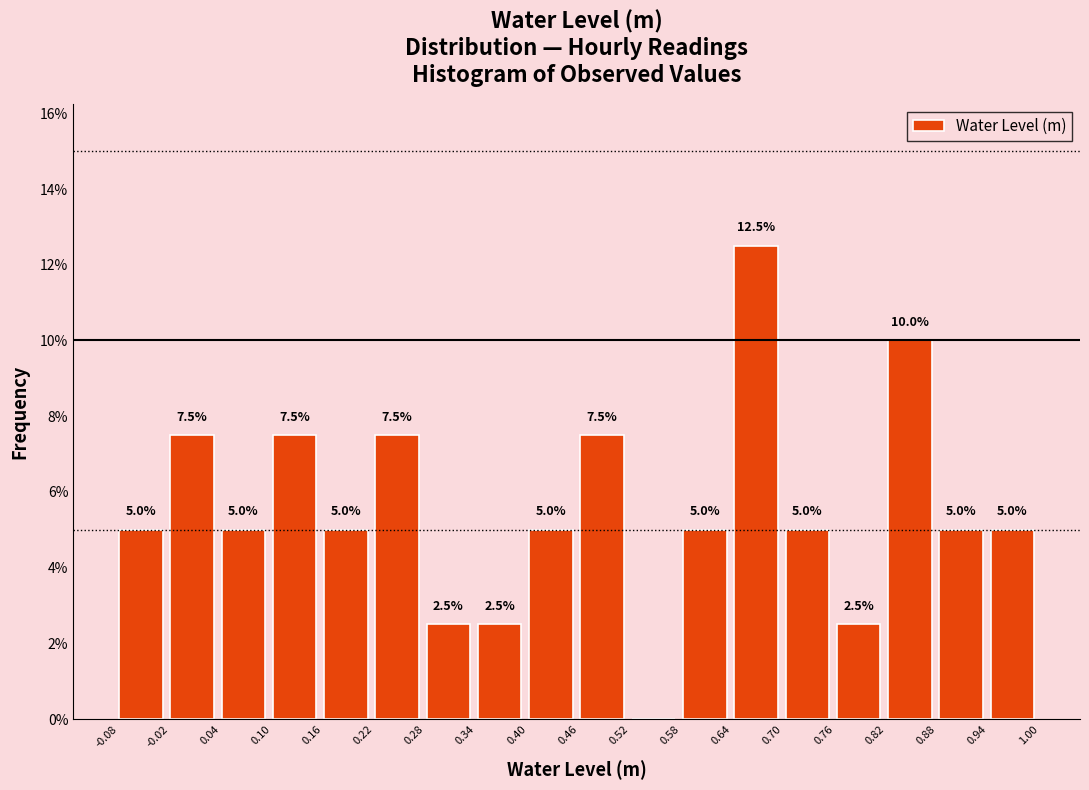

Which range on the x-axis has the tallest bar?

0.64 to 0.70